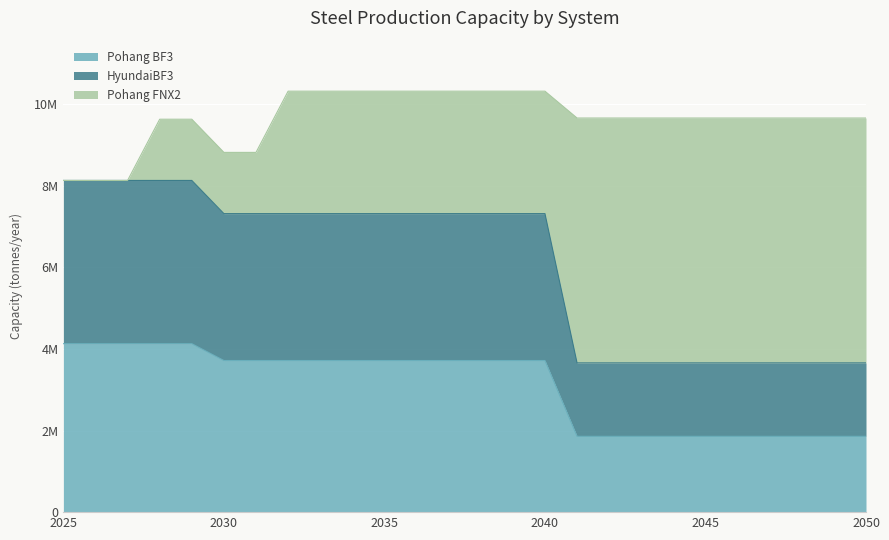

At which label does Pohang BF3 reach its peak?

2025